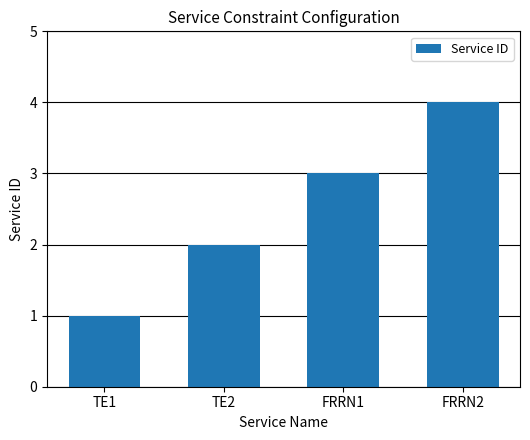

What is the difference between the values at FRRN2 and FRRN1?

1